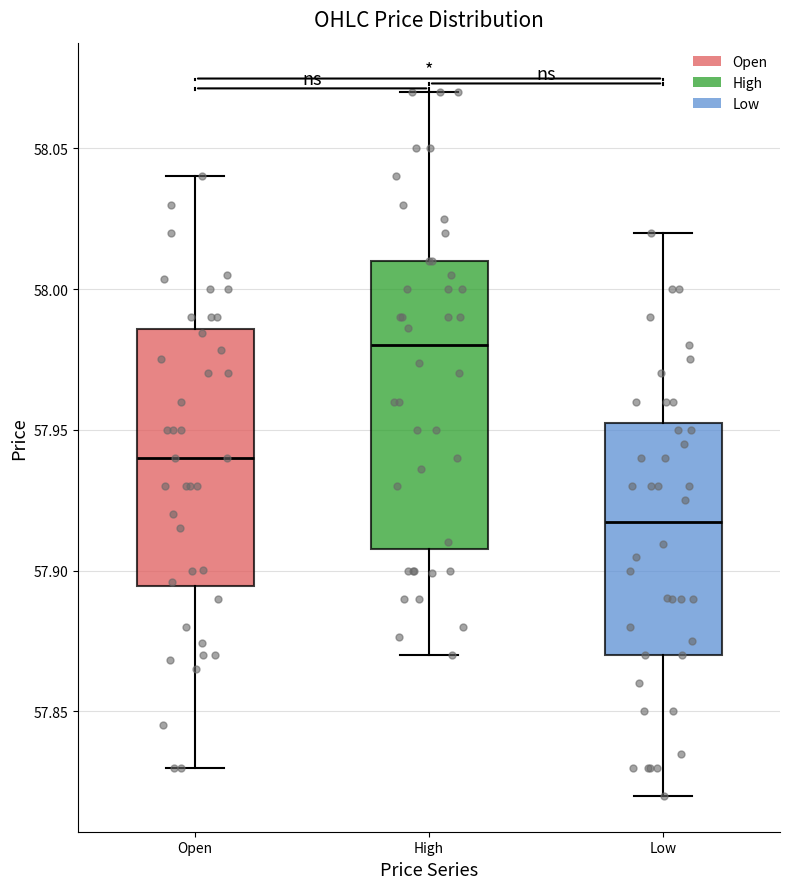

Which box's median line is the highest?

High